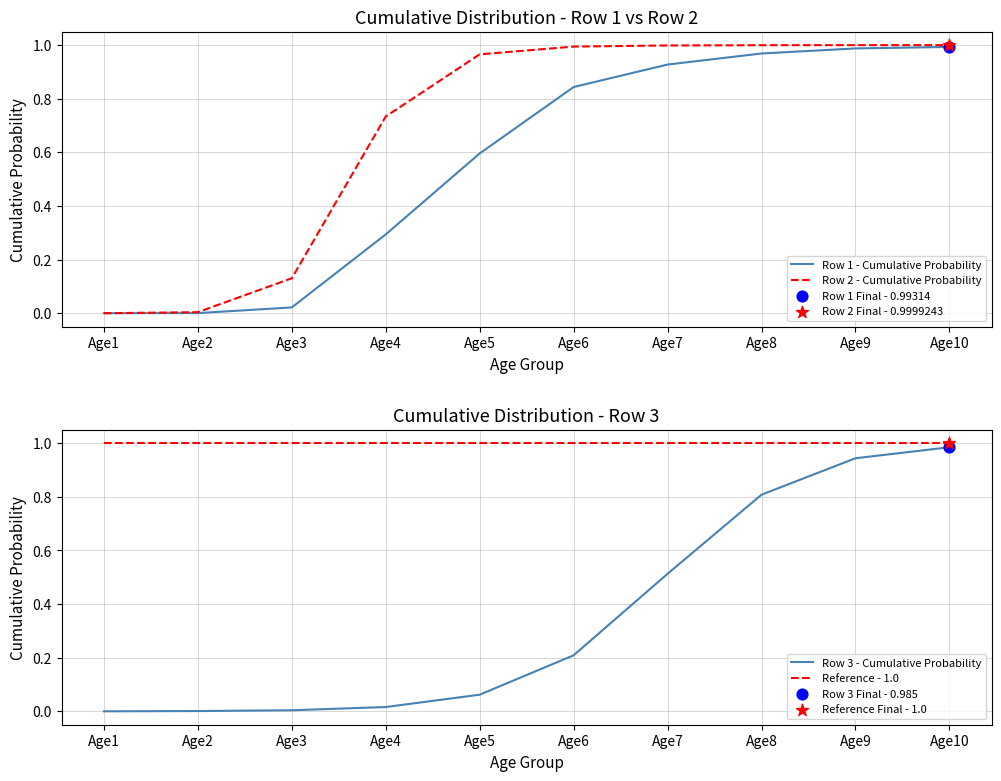

What is the total value across all series at Age5?

2.6